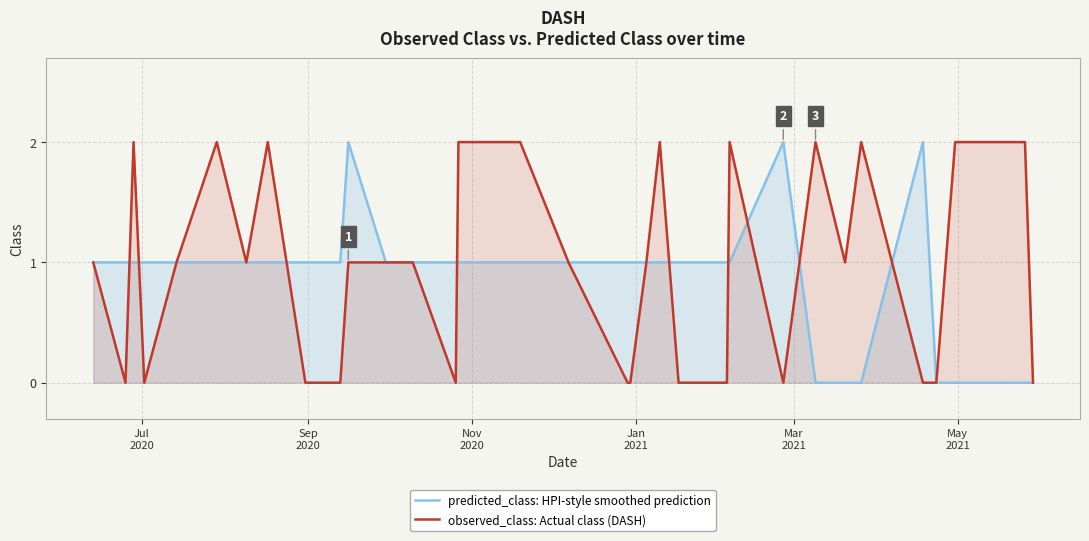

Rank the series by their average value, from highest to lowest.

observed_class: Actual class (DASH), predicted_class: HPI-style smoothed prediction